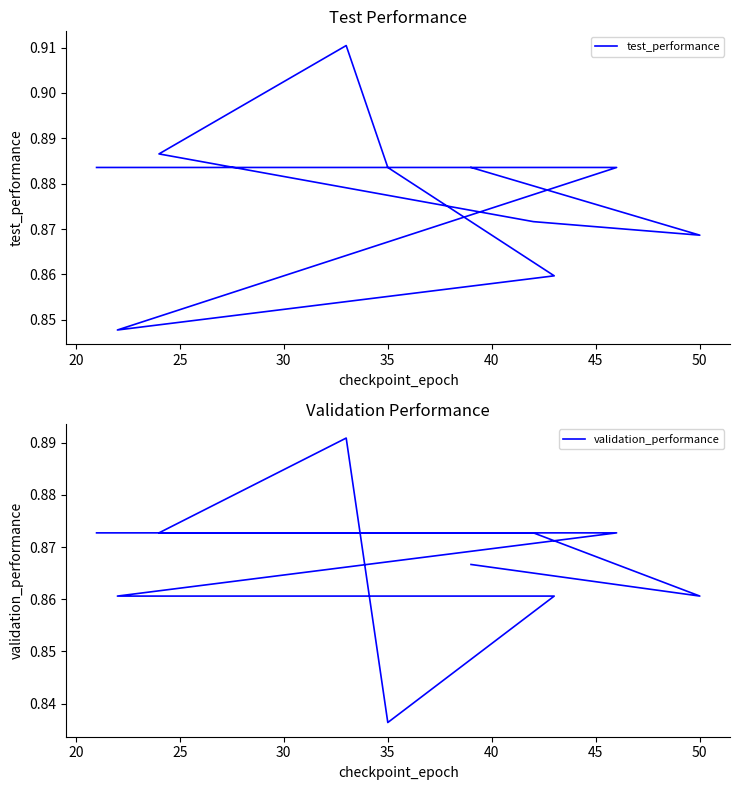

What are all the series names shown in the legend?

test_performance, validation_performance